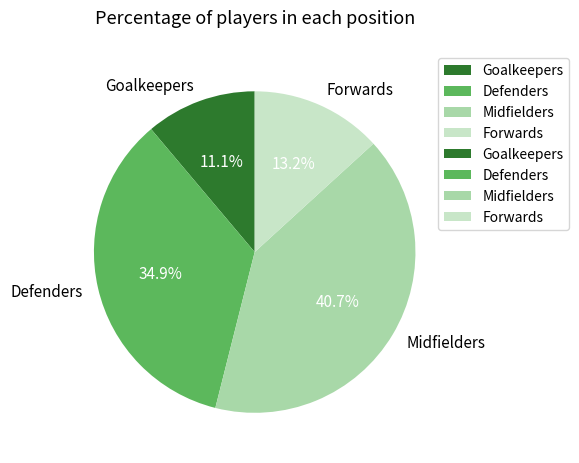

Approximately how many times larger is the value at Defenders compared to Midfielders?

0.9